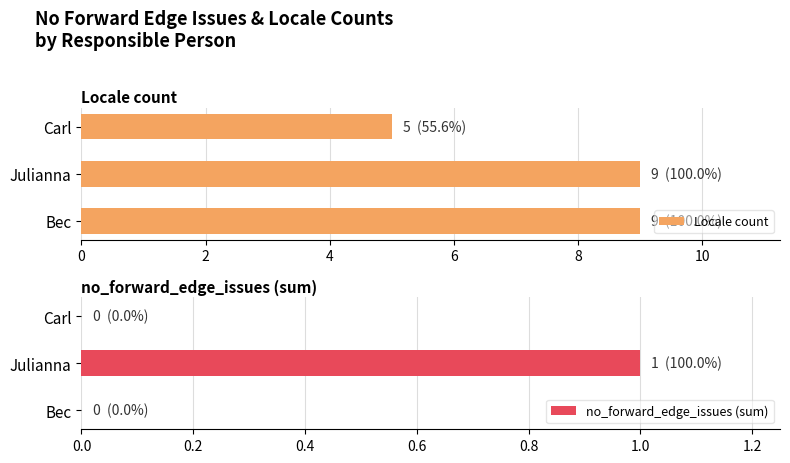

What is the greatest value displayed?

9